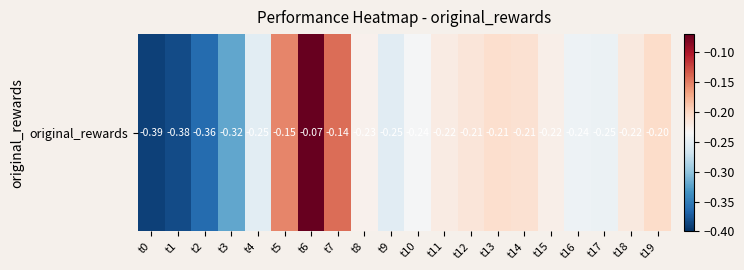

What is the difference between the values at t15 and t5?

0.1